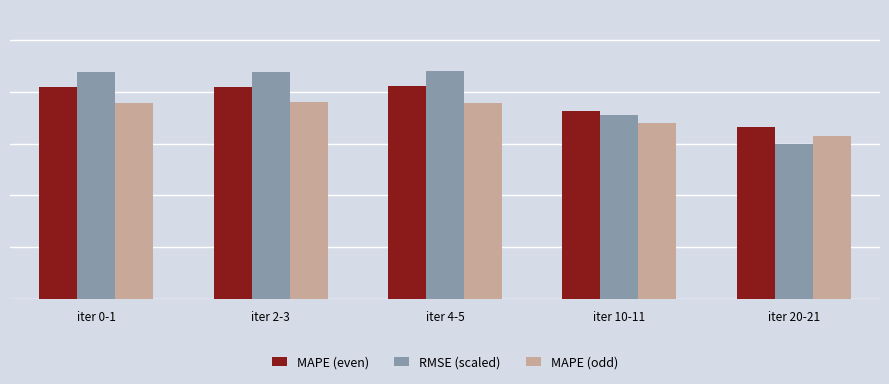

Are the bars grouped side by side (vs. stacked)?

Yes